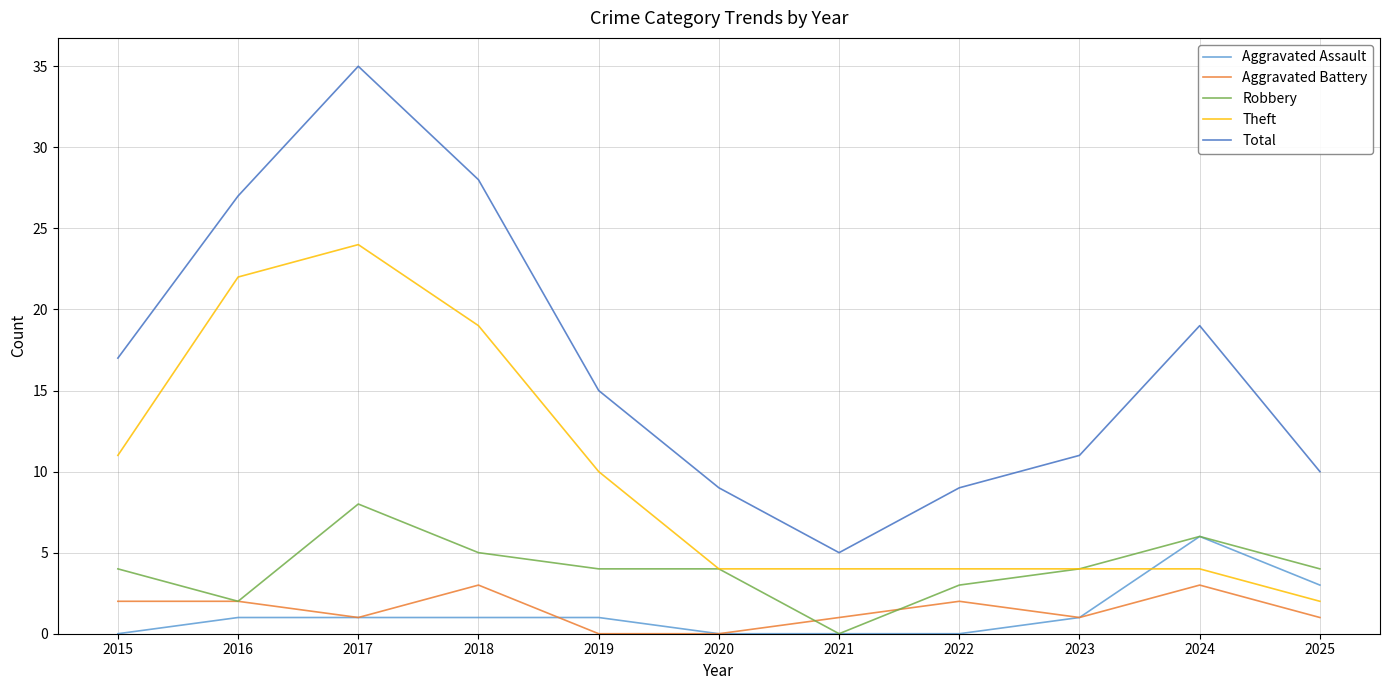

True or false: Aggravated Assault and Total intersect in this chart.

False